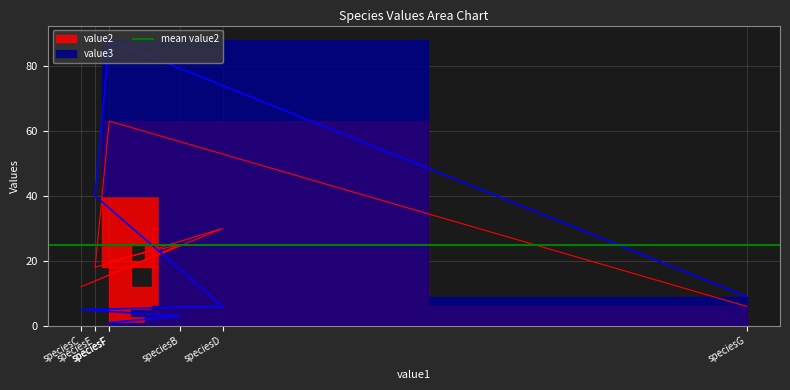

Rank the series by their maximum value, from highest to lowest.

value3, value2